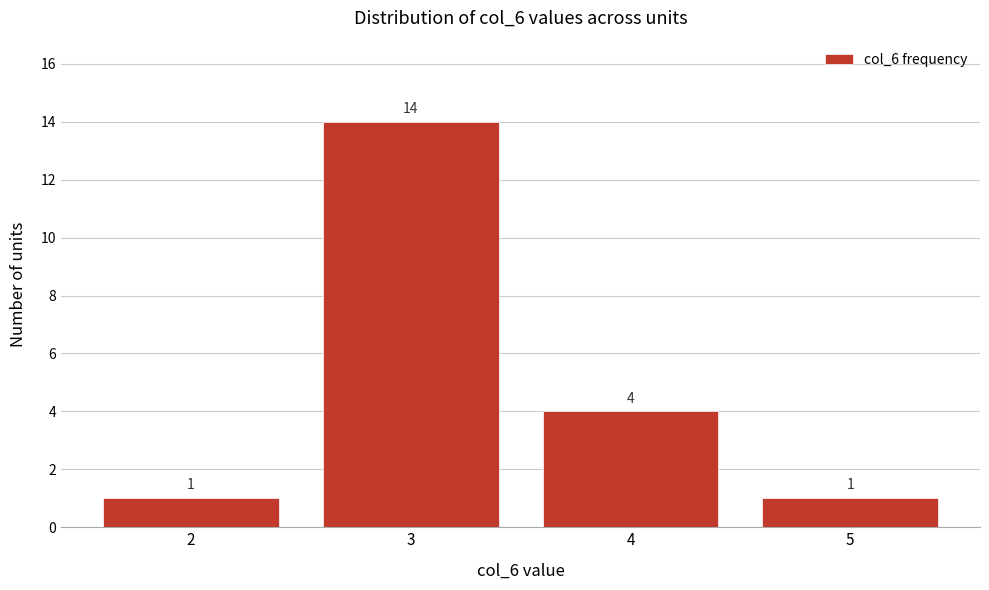

Reading left to right, list all the values displayed in this chart.

1	14	4	1